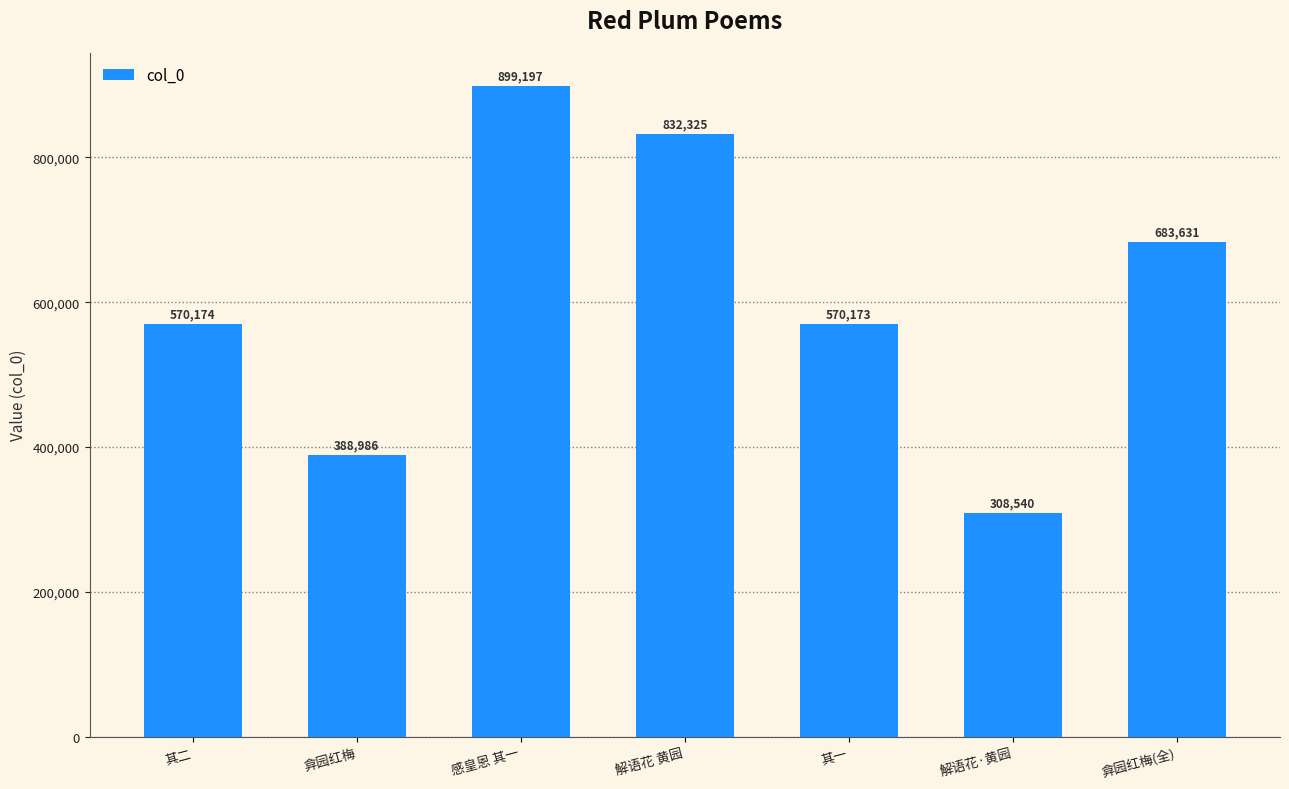

What position from the right is 解语花 黄园?

4